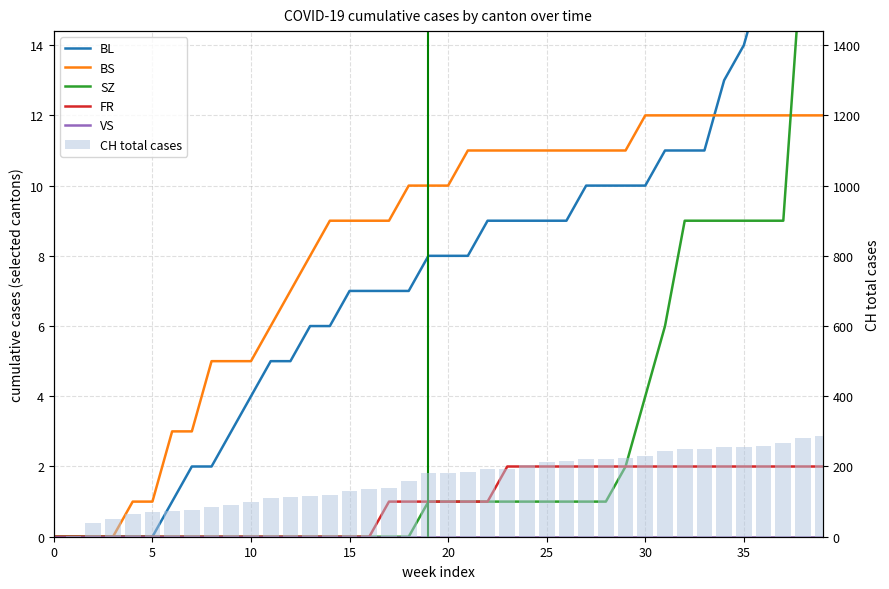

How many data points in SZ are above 1?

11